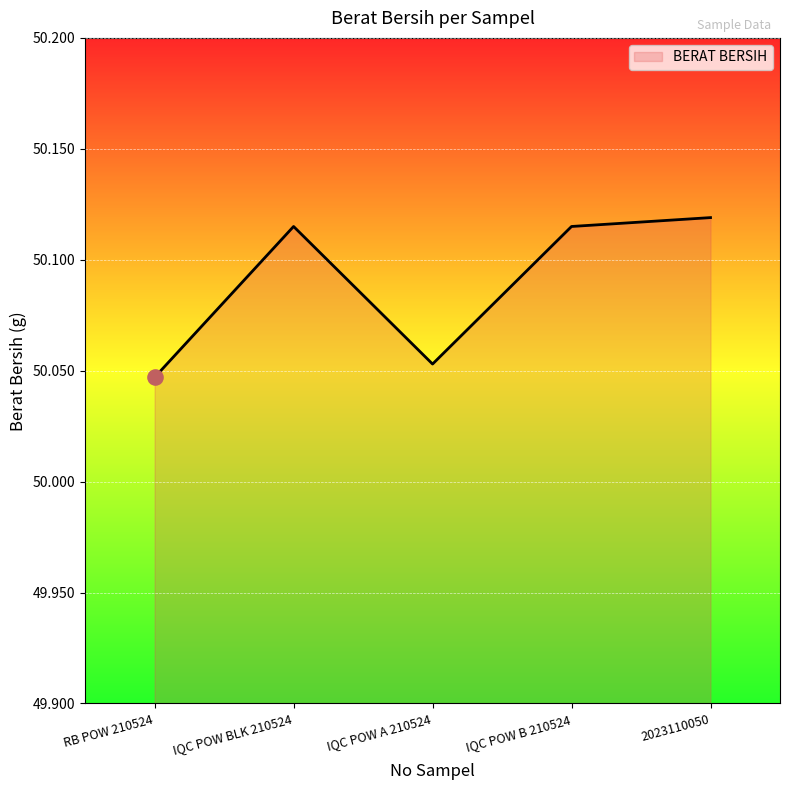

Which has a higher value, IQC POW B 210524 or IQC POW A 210524?

IQC POW B 210524